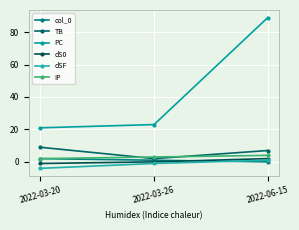

Is the value of PC at 2022-03-20 greater than the value of dS0 at 2022-06-15?

Yes